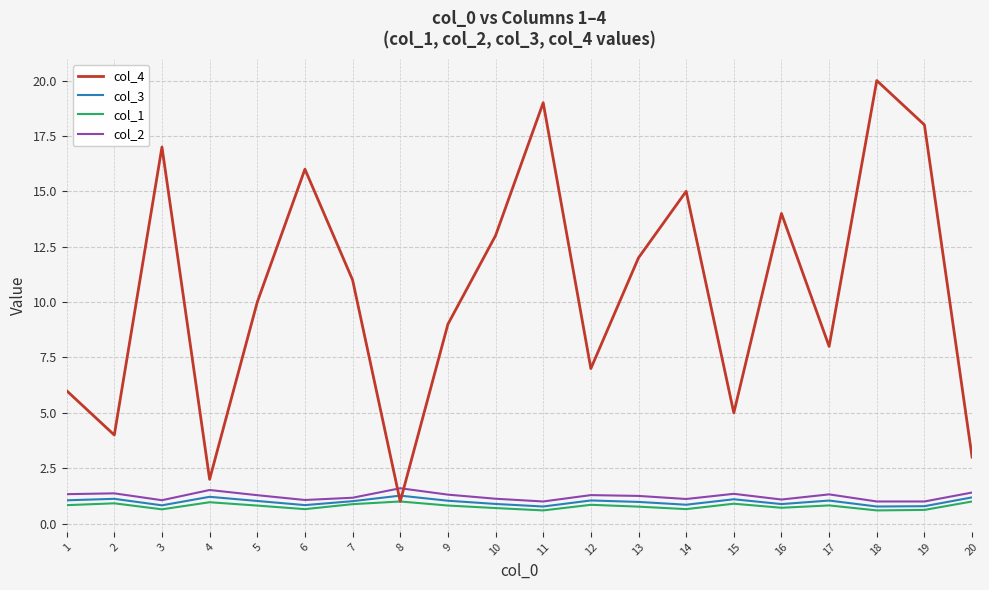

List the series in order of their peak value, lowest first.

col_1, col_3, col_2, col_4